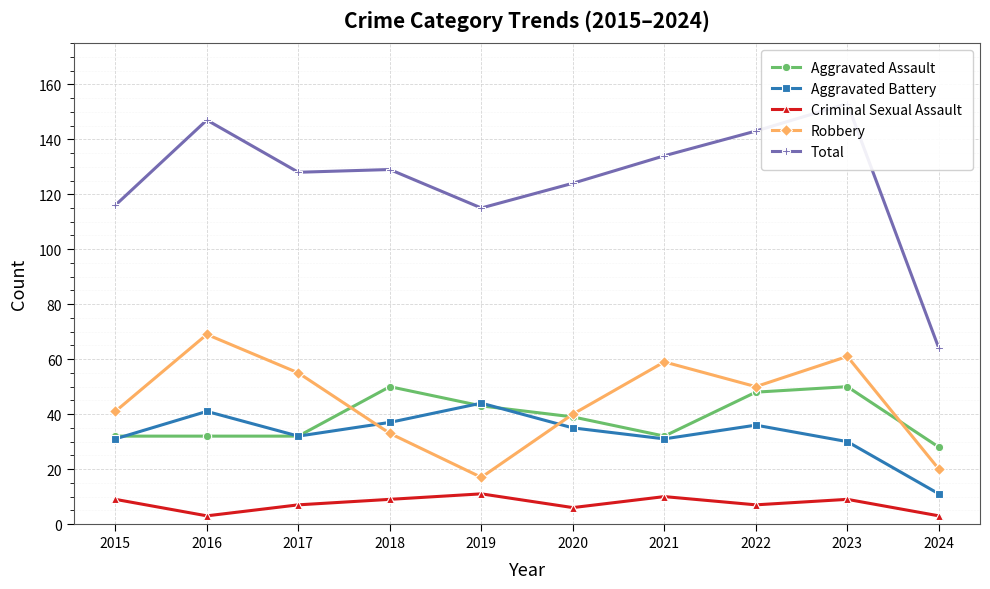

What is the lowest value of the Robbery series?

17